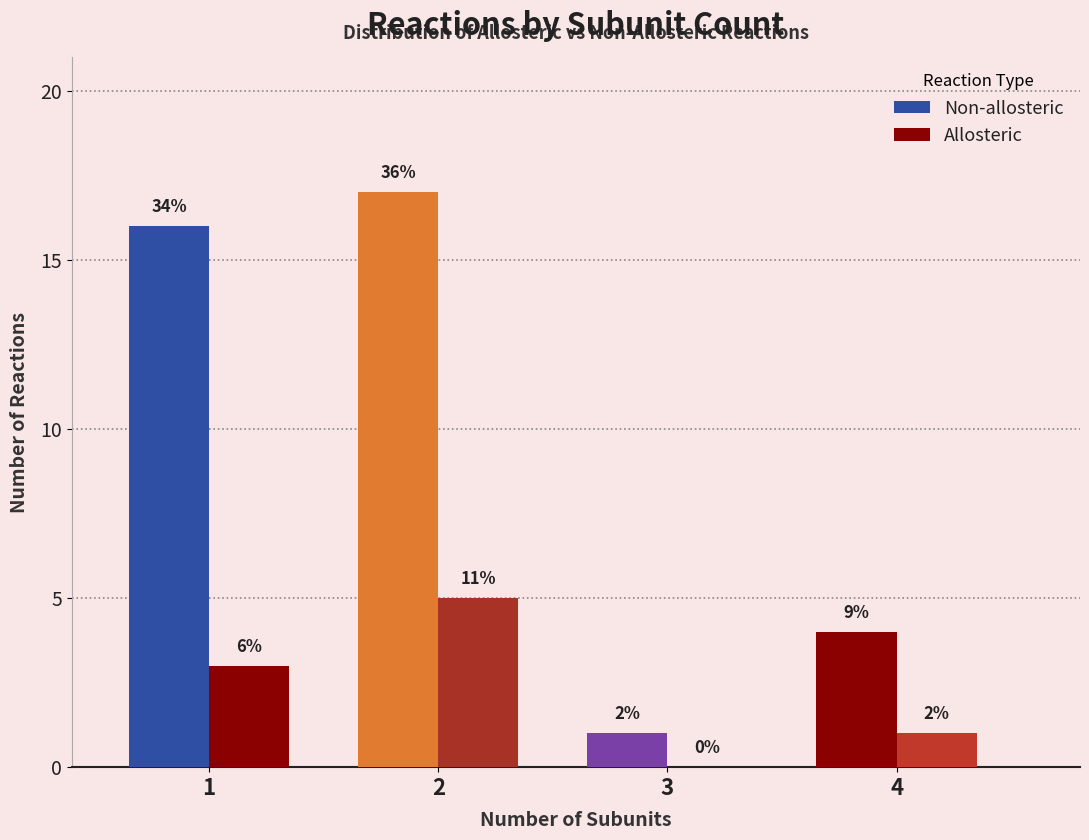

What is the difference between the second highest and second lowest values in the Non-allosteric series?

12